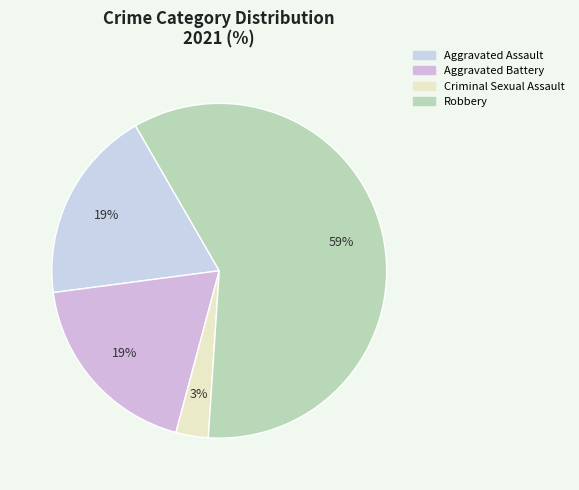

Count the number of slices in the pie.

4